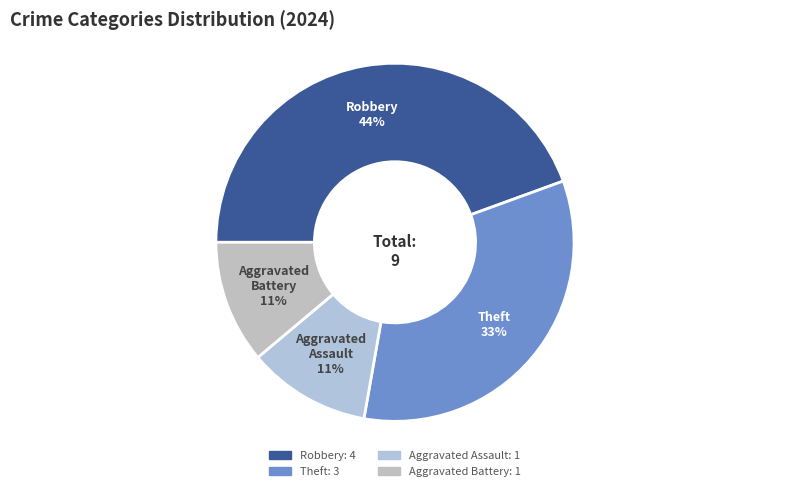

Approximately how many times larger is the value at Aggravated Battery compared to Aggravated Assault?

1.0